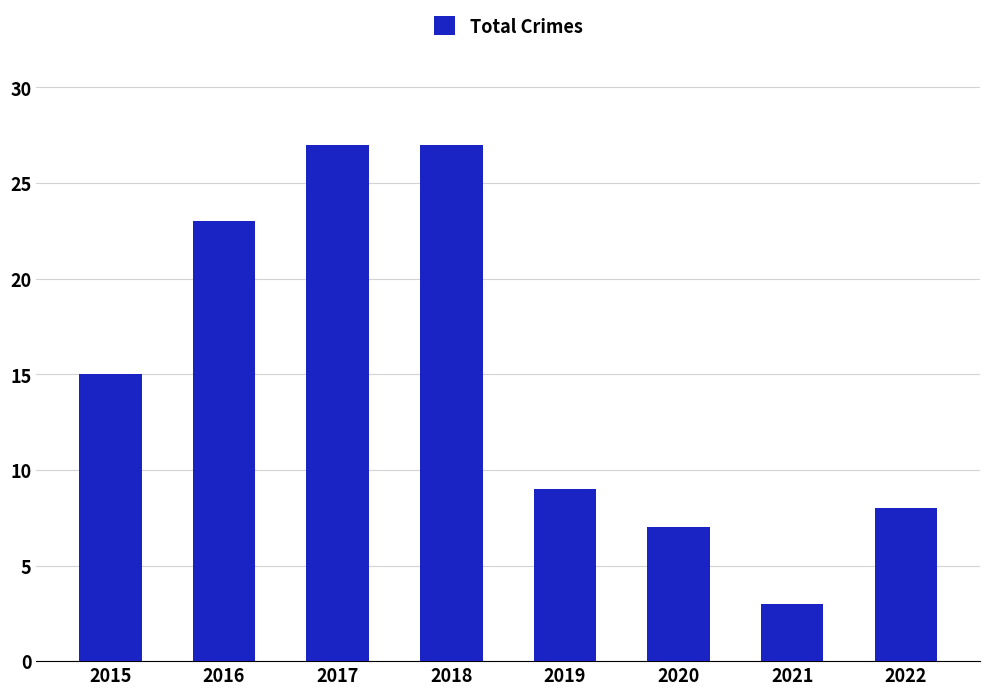

What is the difference between the values at 2021 and 2017?

24